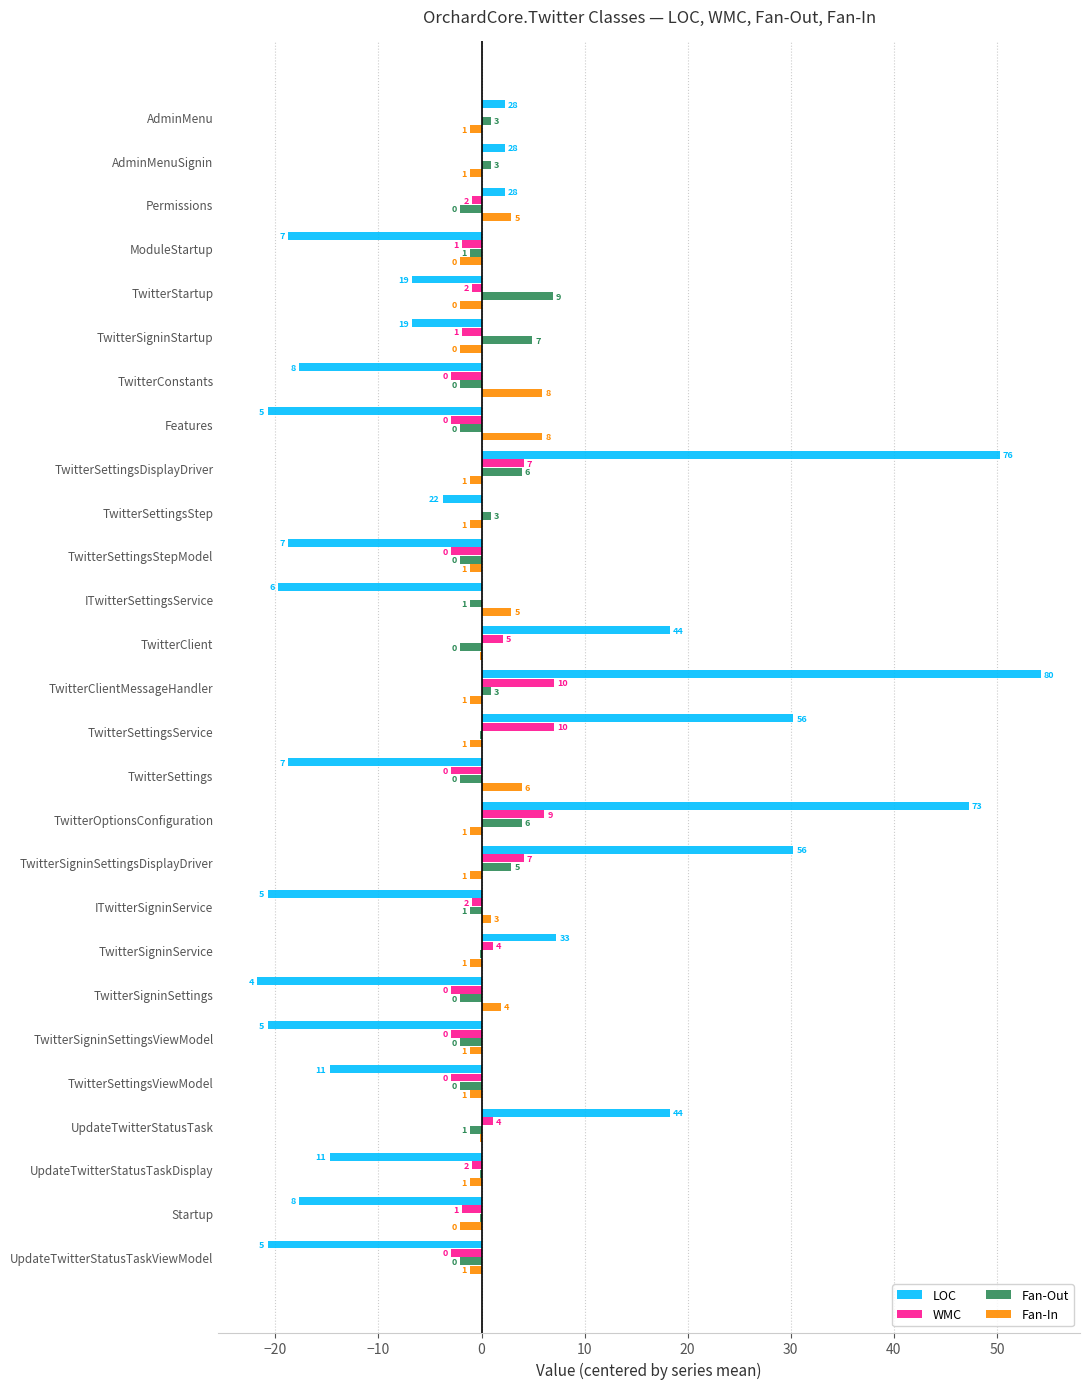

Reading left to right, list all the values displayed in this chart.

LOC: 2.3	2.3	2.3	-18.7	-6.7	-6.7	-17.7	-20.7	50.3	-3.7	-18.7	-19.7	18.3	54.3	30.3	-18.7	47.3	30.3	-20.7	7.3	-21.7	-20.7	-14.7	18.3	-14.7	-17.7	-20.7
WMC: 0.1	0.1	-0.9	-1.9	-0.9	-1.9	-2.9	-2.9	4.1	0.1	-2.9	0.1	2.1	7.1	7.1	-2.9	6.1	4.1	-0.9	1.1	-2.9	-2.9	-2.9	1.1	-0.9	-1.9	-2.9
Fan-Out: 0.9	0.9	-2.1	-1.1	6.9	4.9	-2.1	-2.1	3.9	0.9	-2.1	-1.1	-2.1	0.9	-0.1	-2.1	3.9	2.9	-1.1	-0.1	-2.1	-2.1	-2.1	-1.1	-0.1	-0.1	-2.1
Fan-In: -1.1	-1.1	2.9	-2.1	-2.1	-2.1	5.9	5.9	-1.1	-1.1	-1.1	2.9	-0.1	-1.1	-1.1	3.9	-1.1	-1.1	0.9	-1.1	1.9	-1.1	-1.1	-0.1	-1.1	-2.1	-1.1